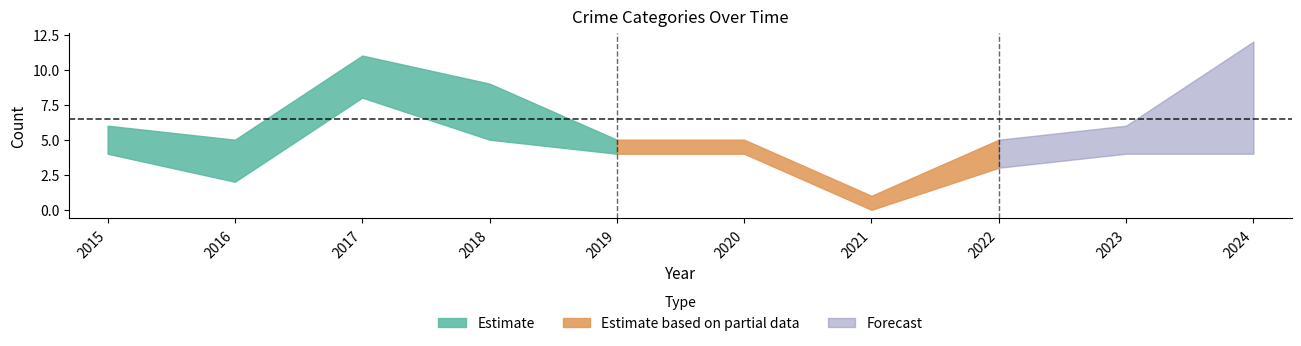

How many lines are shown in the chart?

4